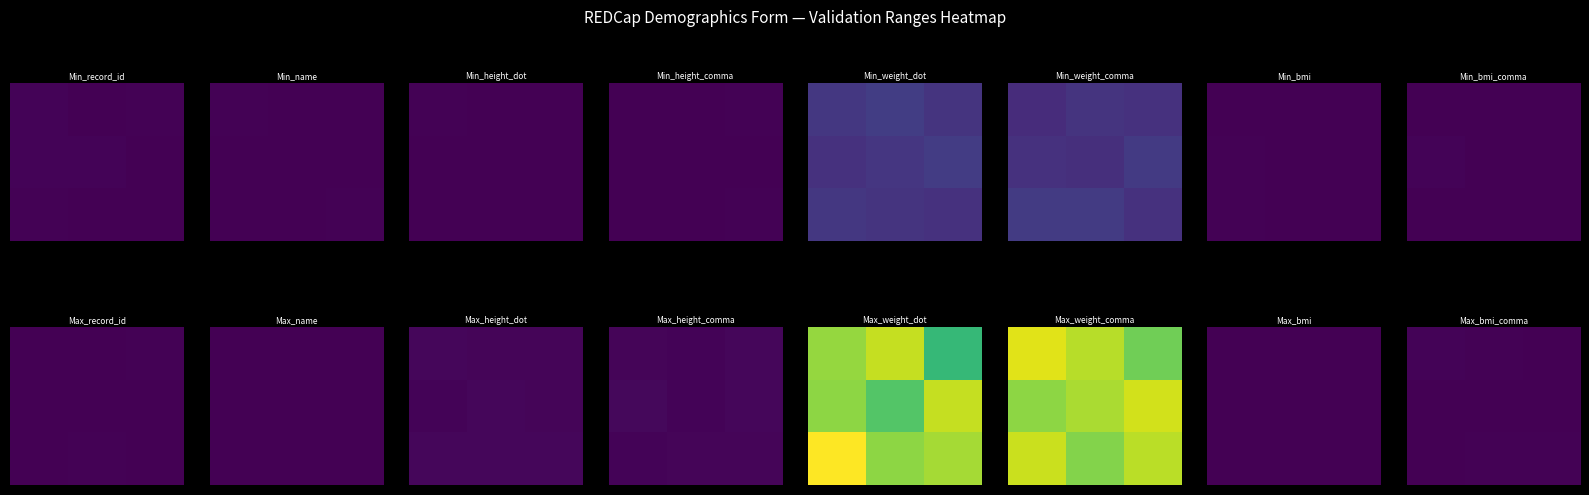

What is the spread (max minus min) of values at 0?

1.8